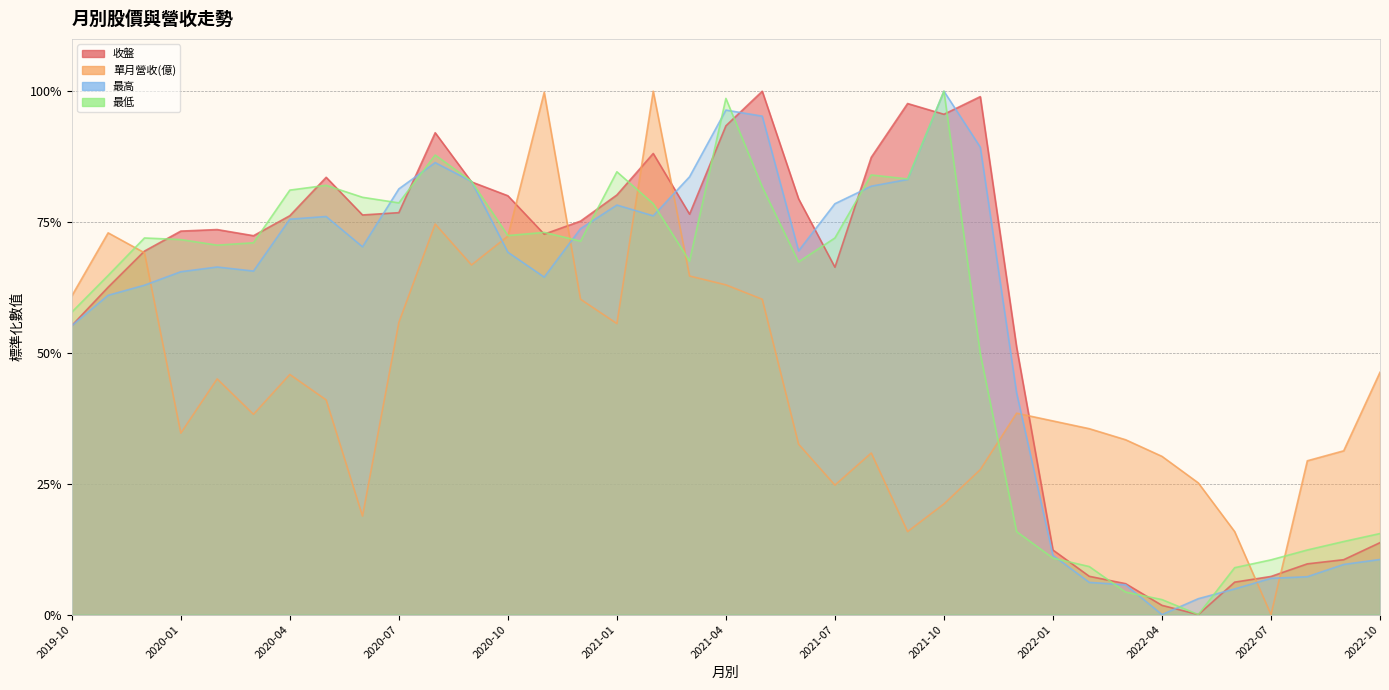

Is the value of 最低 at 2021-03 greater than the value of 單月營收(億) at 2021-12?

Yes